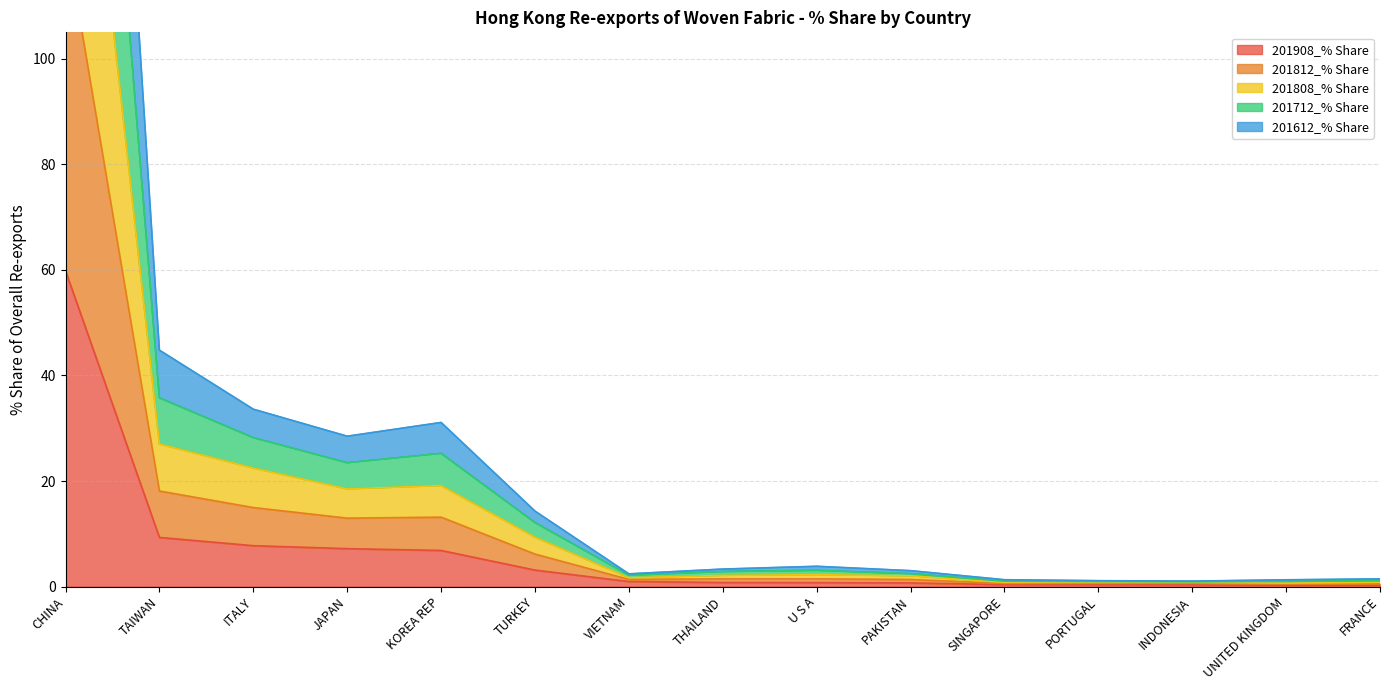

True or false: 201612_% Share and 201812_% Share cross at least once.

False